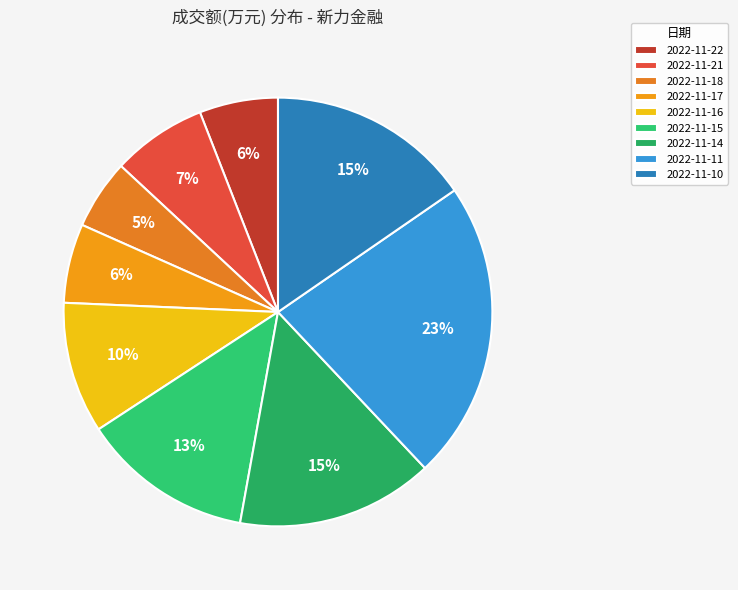

To the nearest percent, what is the average slice percentage?

11%